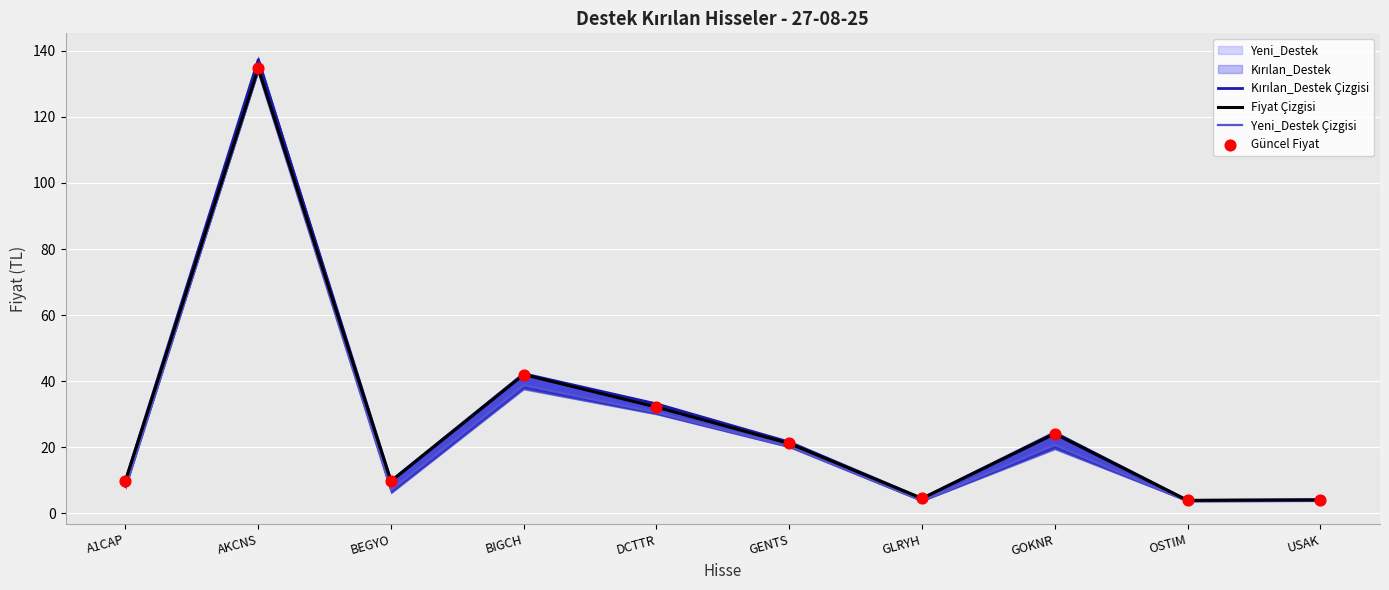

Which series has the largest total across all categories?

Kırılan_Destek Çizgisi